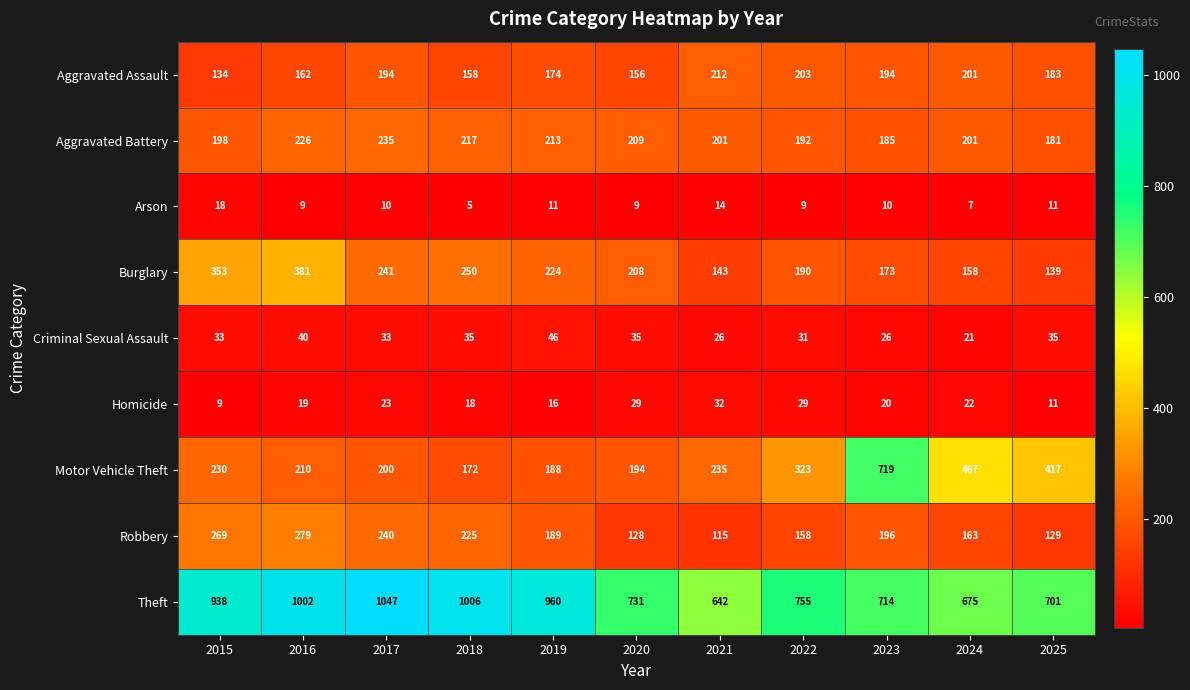

At which label does Aggravated Assault first exceed 183?

2017